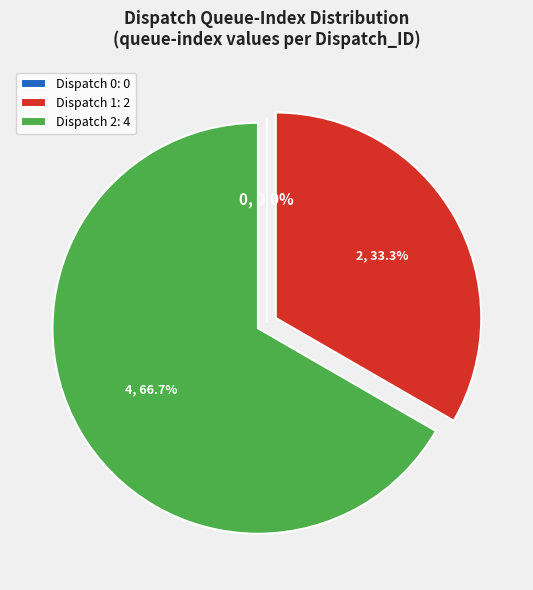

To the nearest percent, what is the difference between the largest and smallest slice percentages?

67%